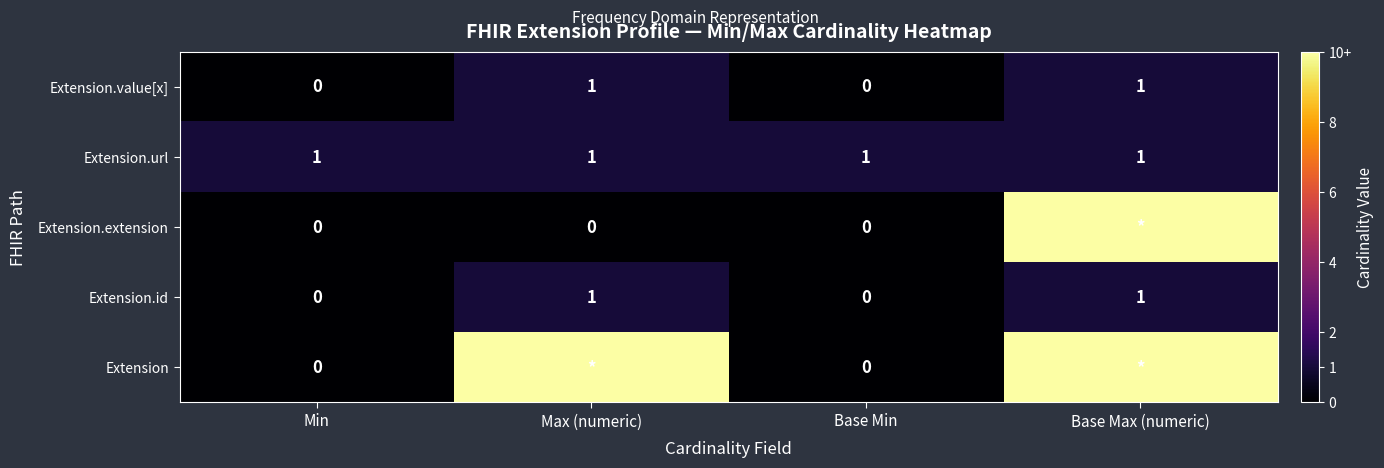

What is the maximum value shown in the chart?

10